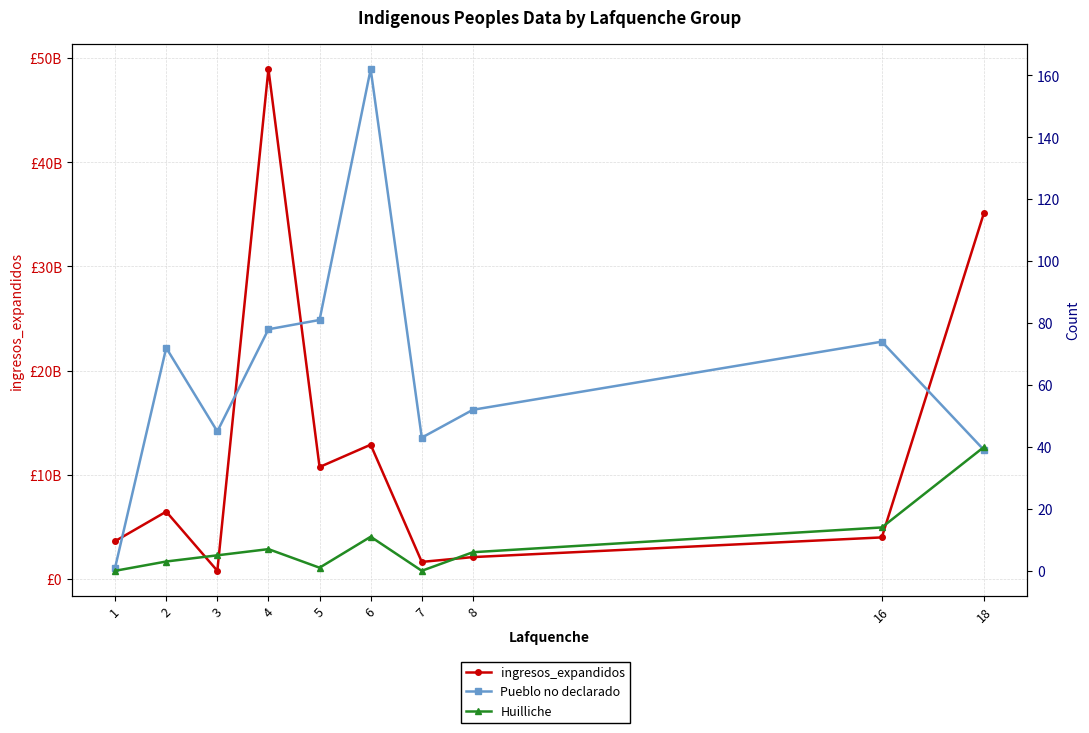

Is the value of Huilliche at 4 greater than the value of Pueblo no declarado at 7?

No